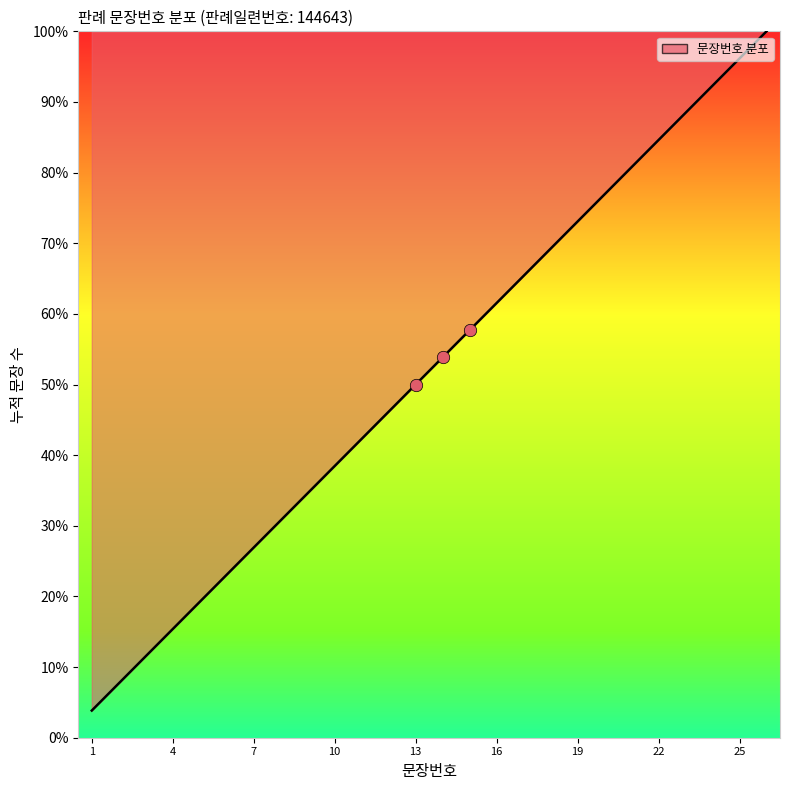

What is the smallest value displayed?

3.8